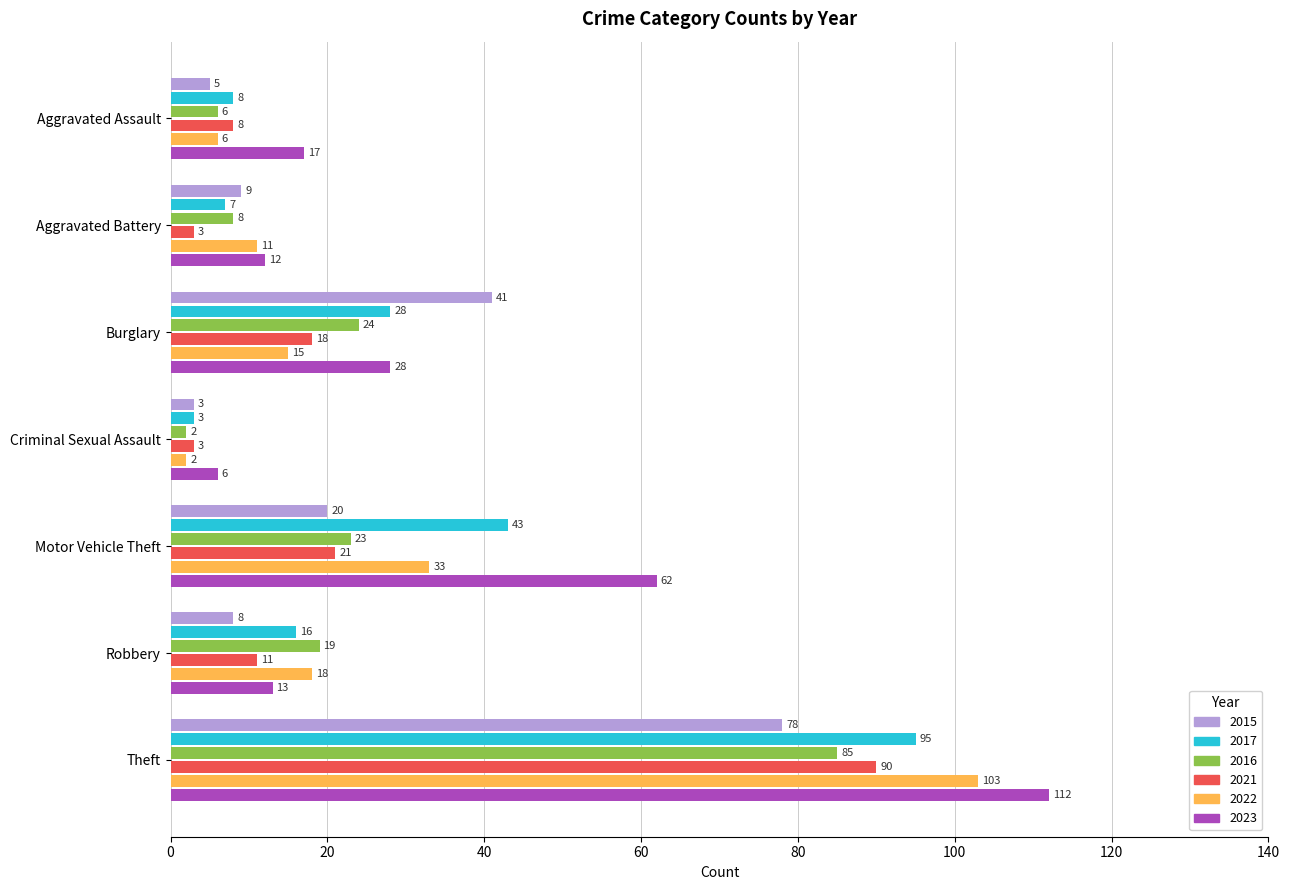

The value of 2021 at Motor Vehicle Theft is 7. True or false?

False